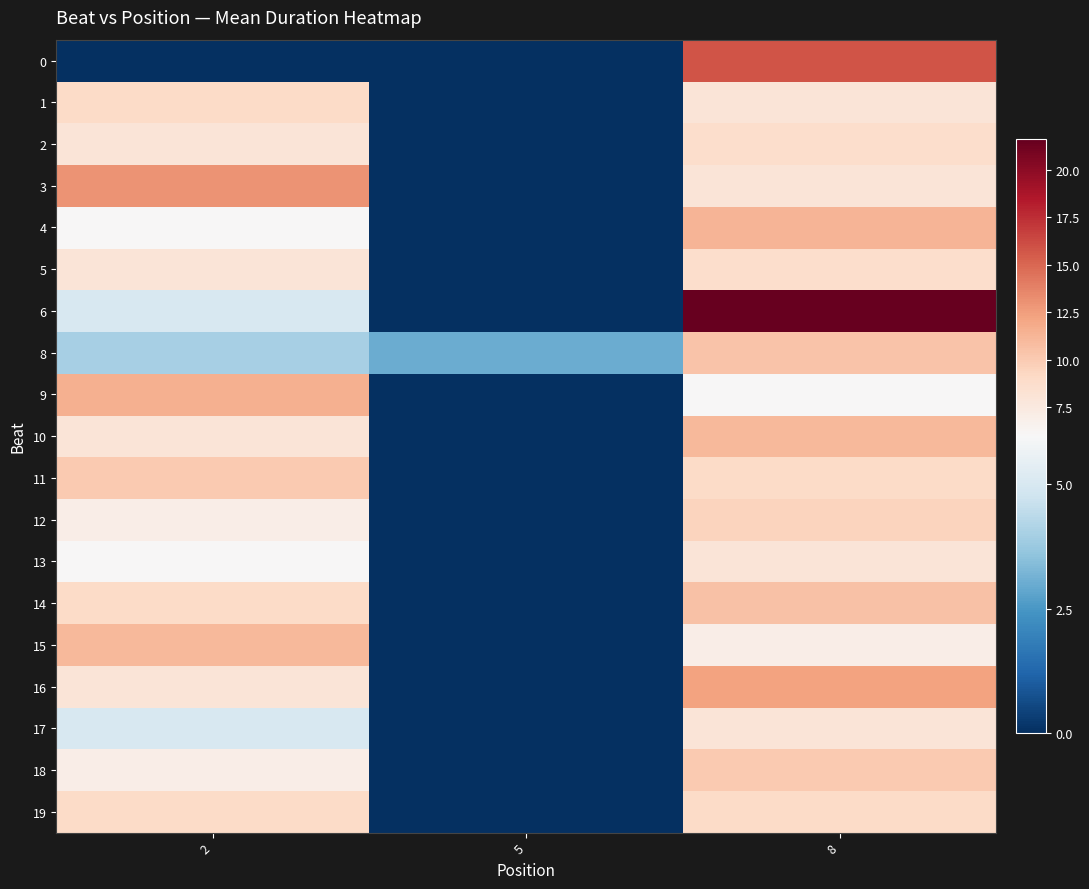

Rank the series at 5 from highest to lowest value.

8, 0, 1, 2, 3, 4, 5, 6, 9, 10, 11, 12, 13, 14, 15, 16, 17, 18, 19